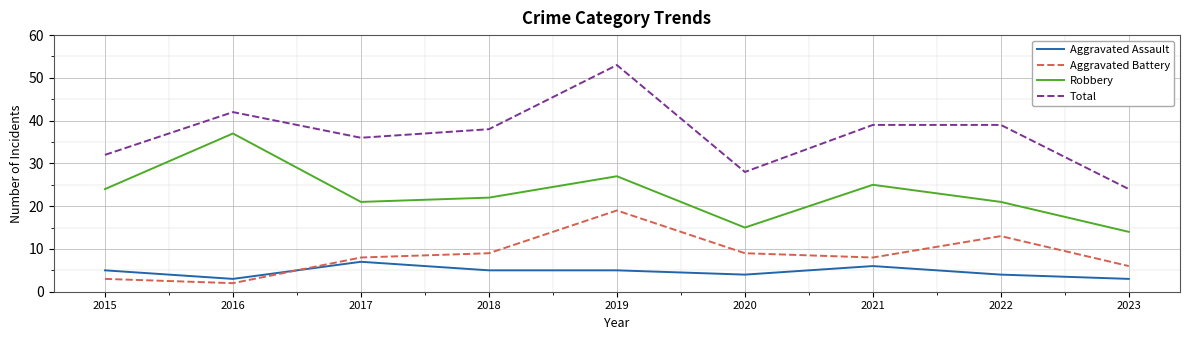

Where is the first local maximum for Robbery?

2016